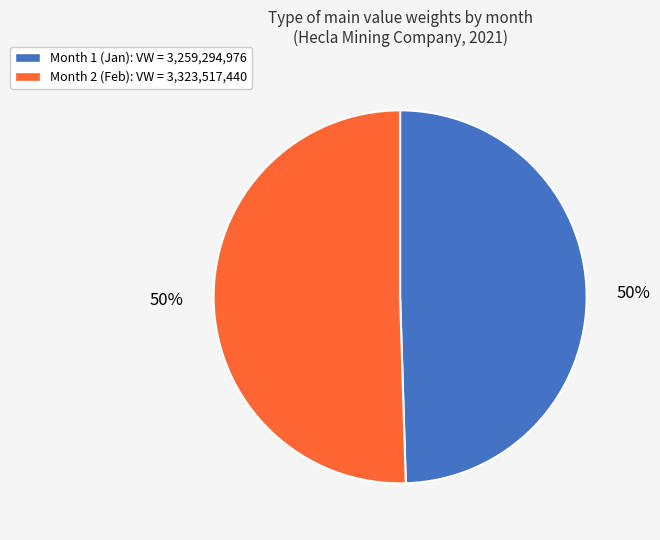

To the nearest percent, what is the combined percentage of Month 2 and Month 1?

100%